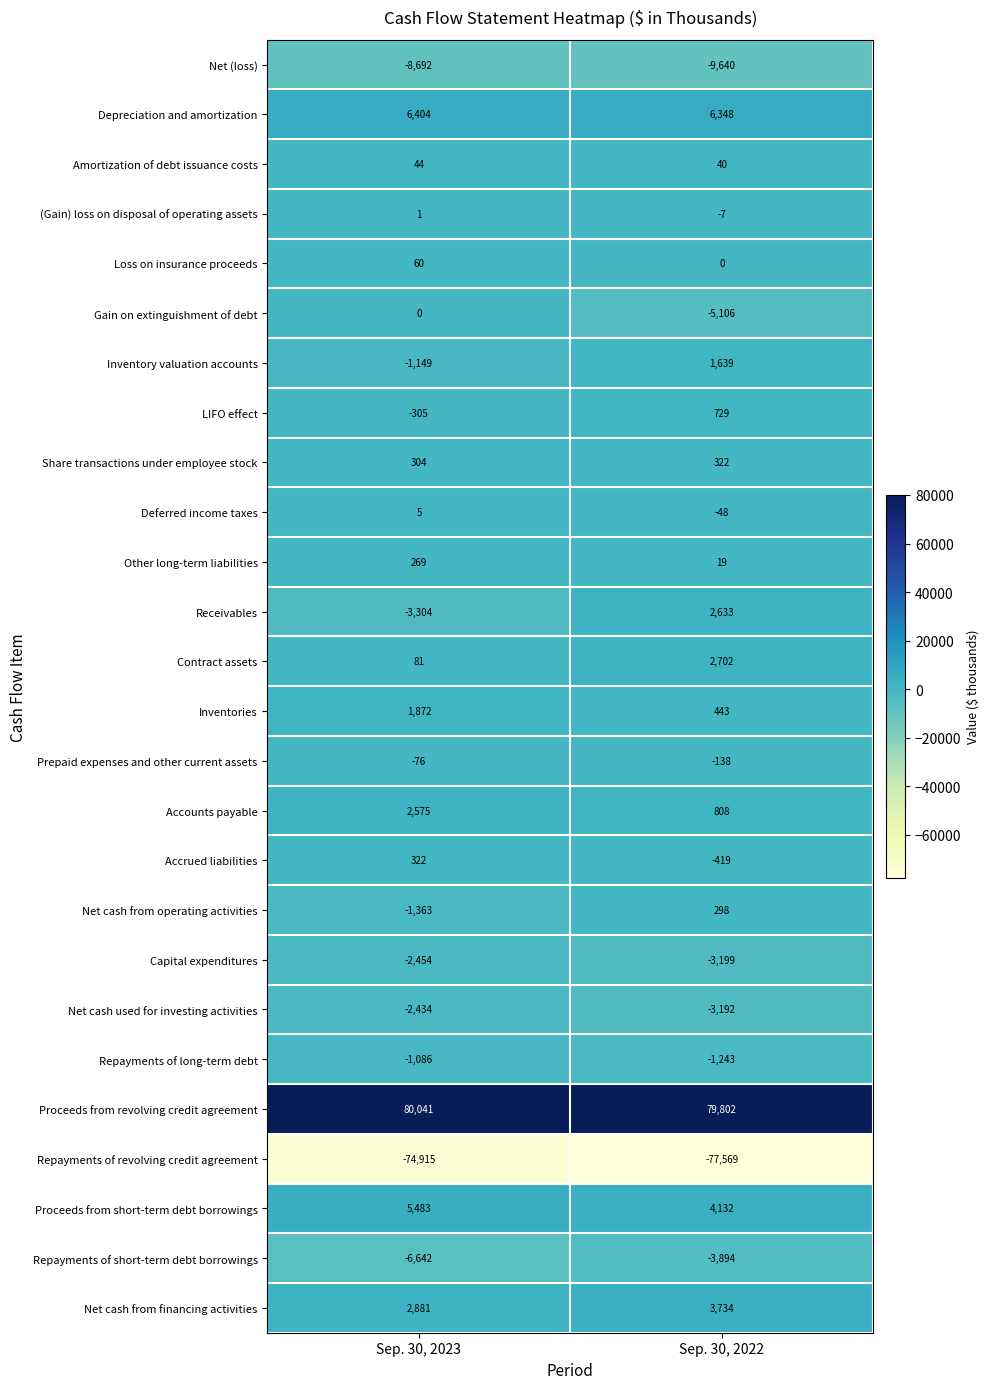

At which category is the sum across all series the highest?

Sep. 30, 2022